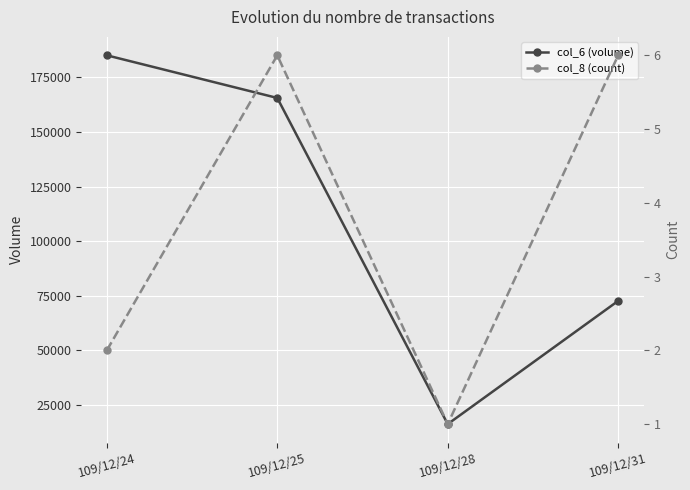

Where does the col_6 (volume) series first go above 165600?

109/12/24